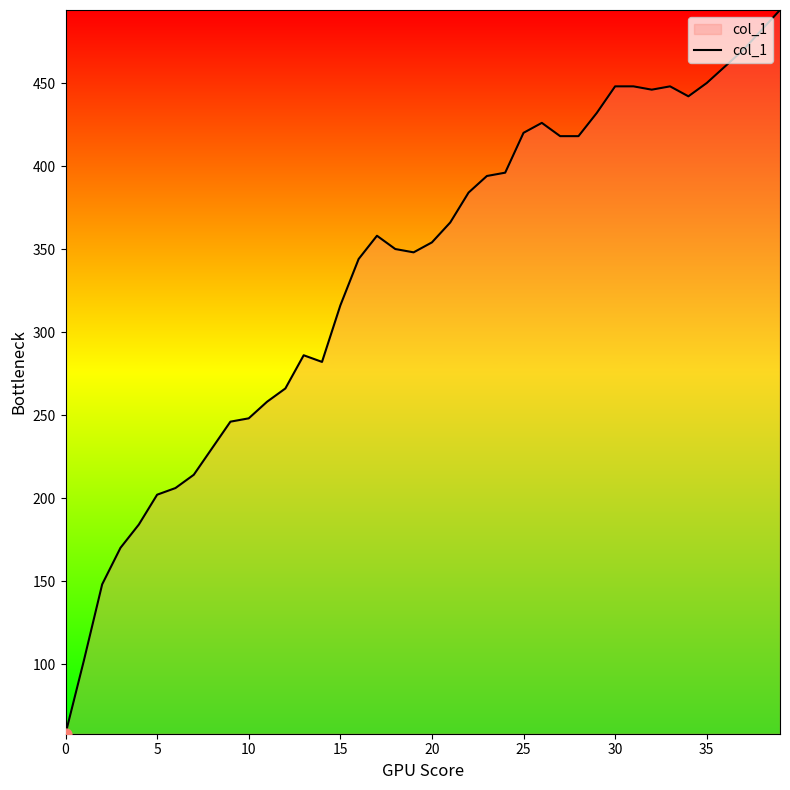

What is the maximum value shown in the chart?

494